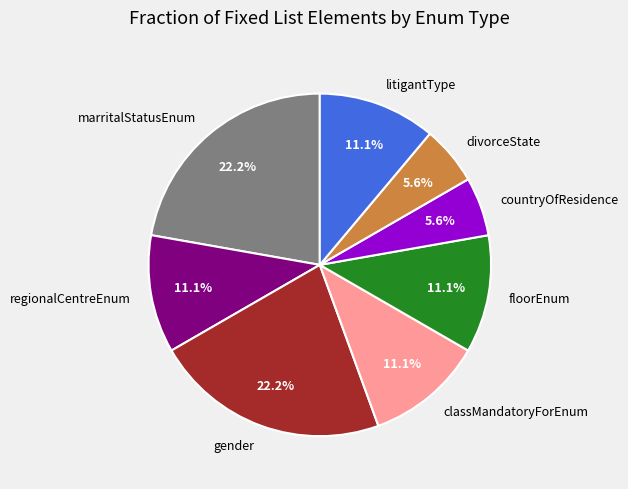

Approximately how many times larger is the value at floorEnum compared to litigantType?

1.0